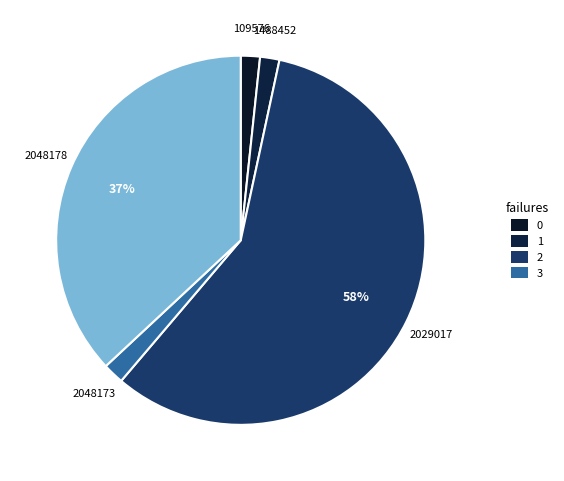

Which category accounts for the majority?

2029017